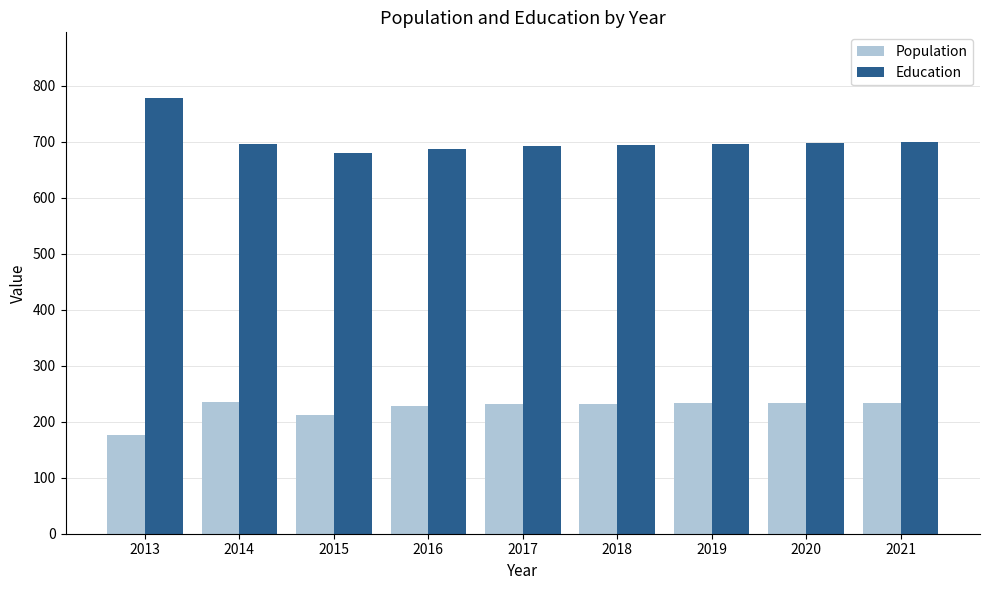

What is the minimum value shown in the chart?

177